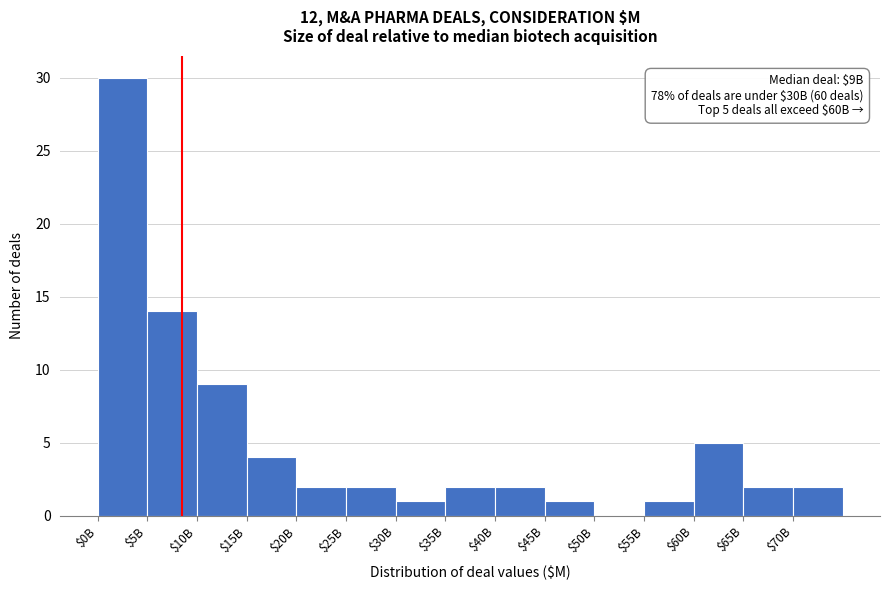

At which label is the value closest to 15?

$5B